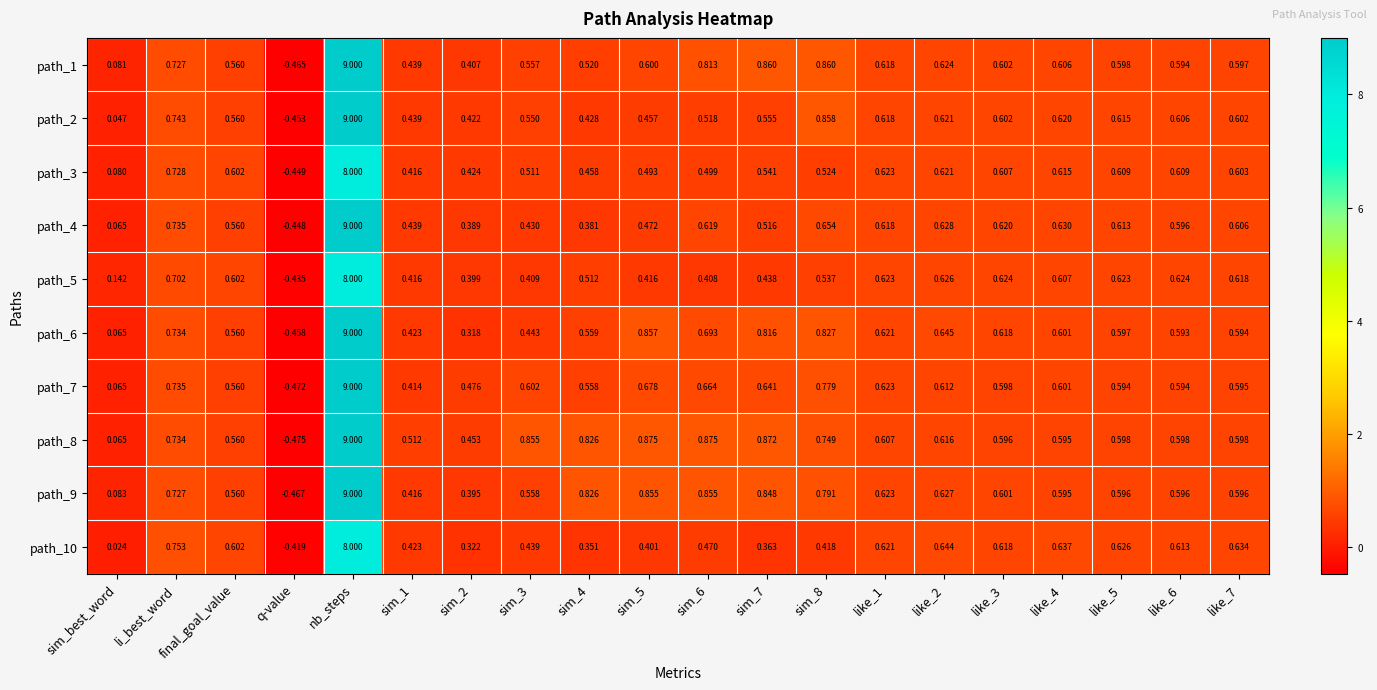

Where is path_4 nearest to the value 4?

li_best_word